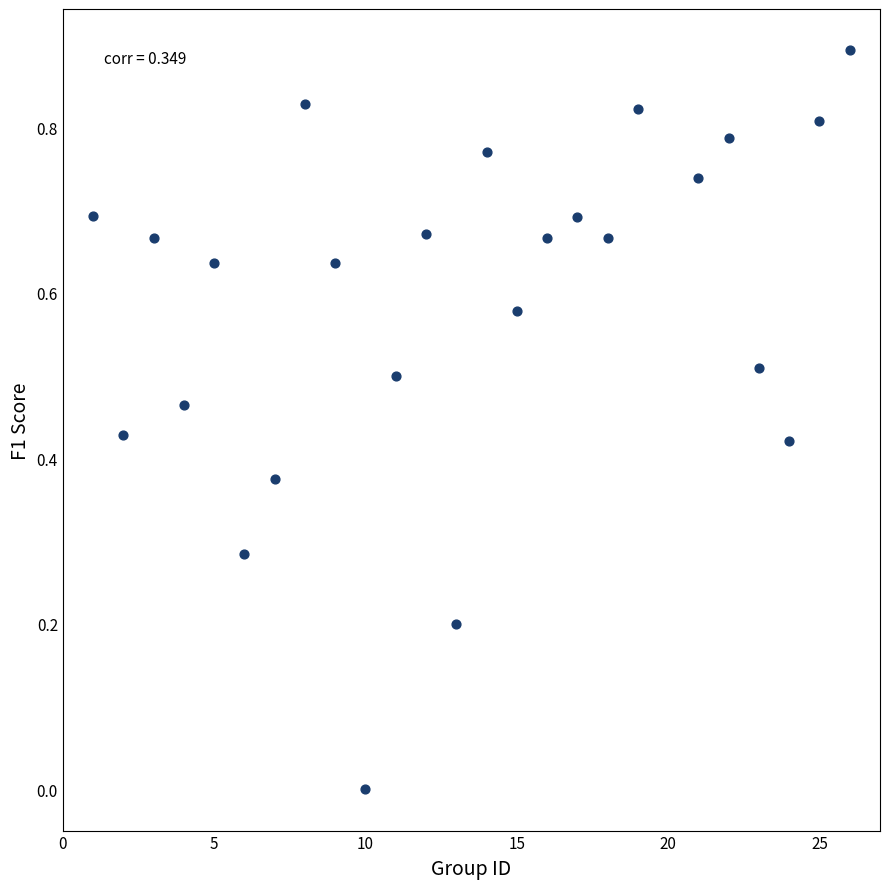

What is the range of X values (max minus min)?

25.0